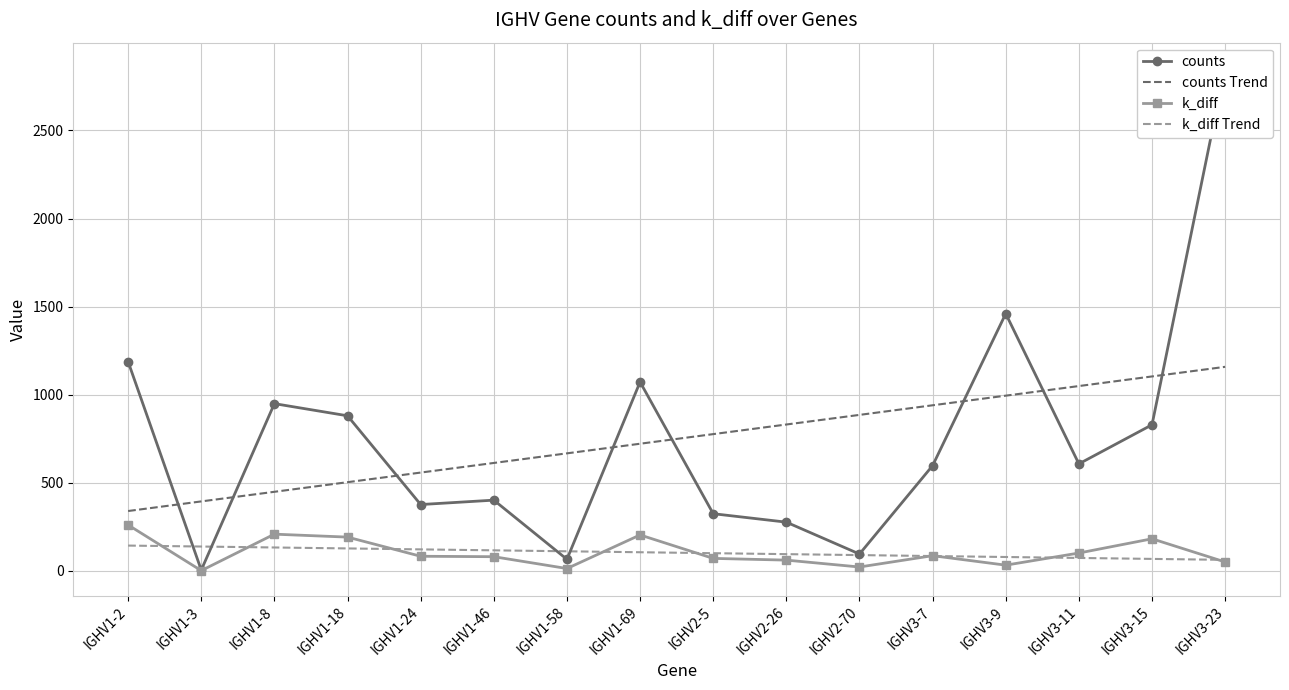

What value does the counts series have at IGHV1-8?

949.0